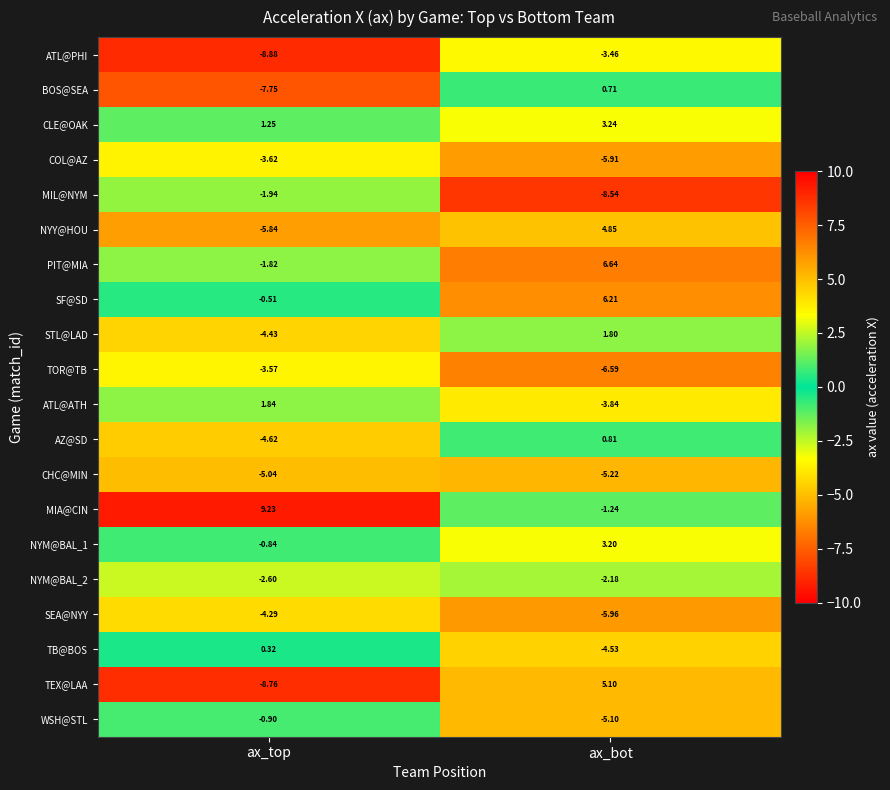

Rank the categories by TEX@LAA value from highest to lowest.

ax_bot, ax_top